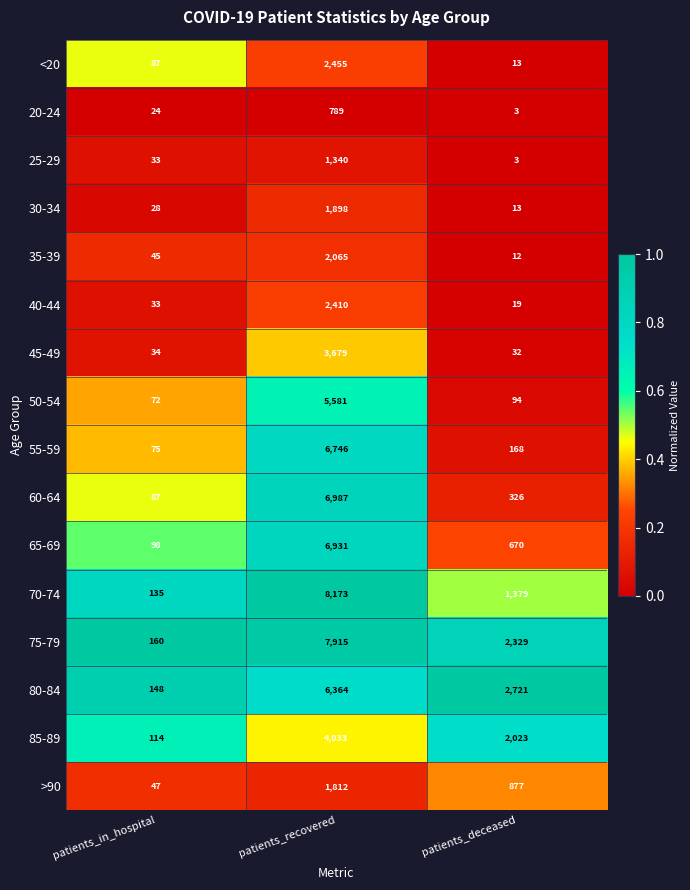

What is the difference between the 45-49 values at patients_deceased and patients_recovered?

3647